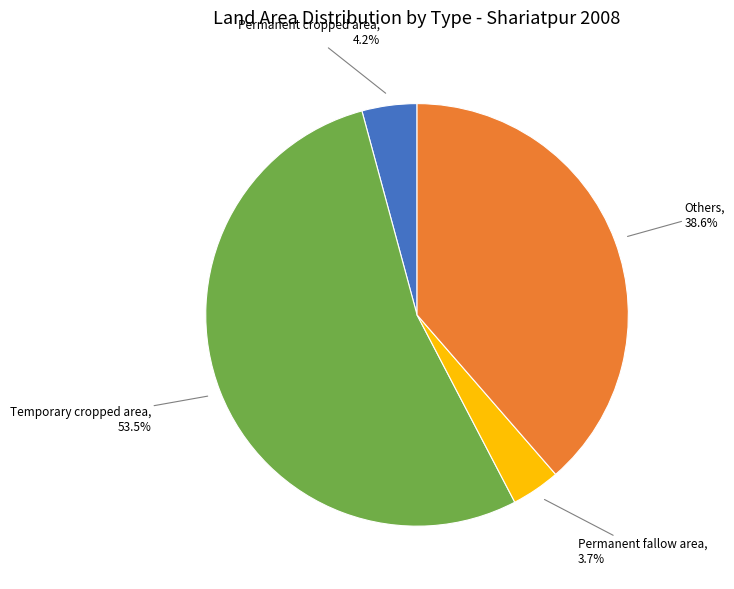

Approximately how many times larger is the value at Temporary cropped area compared to Permanent cropped area?

12.7